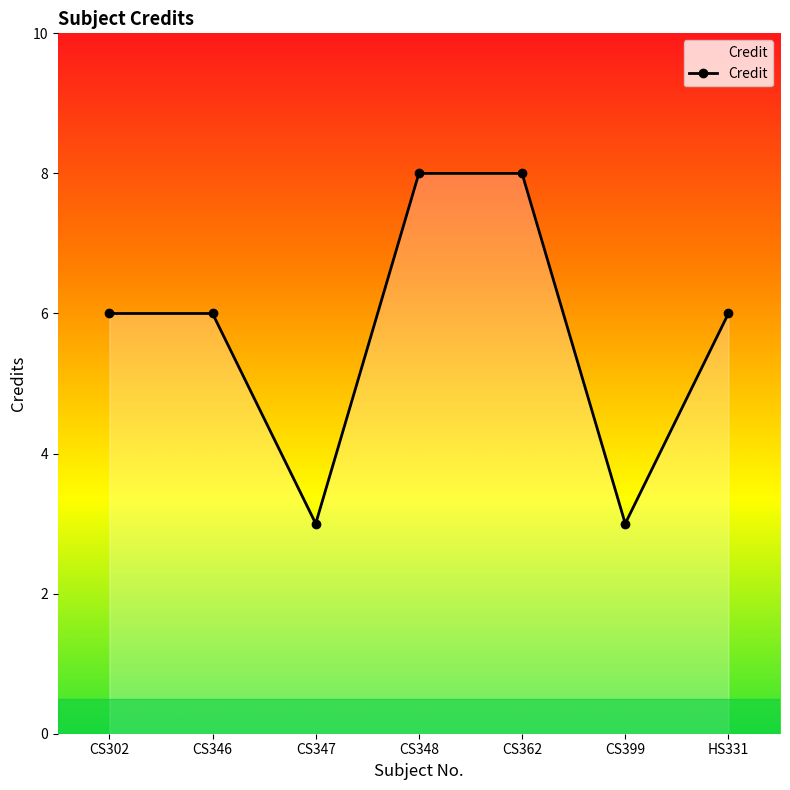

How many points are lower than both their immediate neighbors (excluding endpoints)?

2